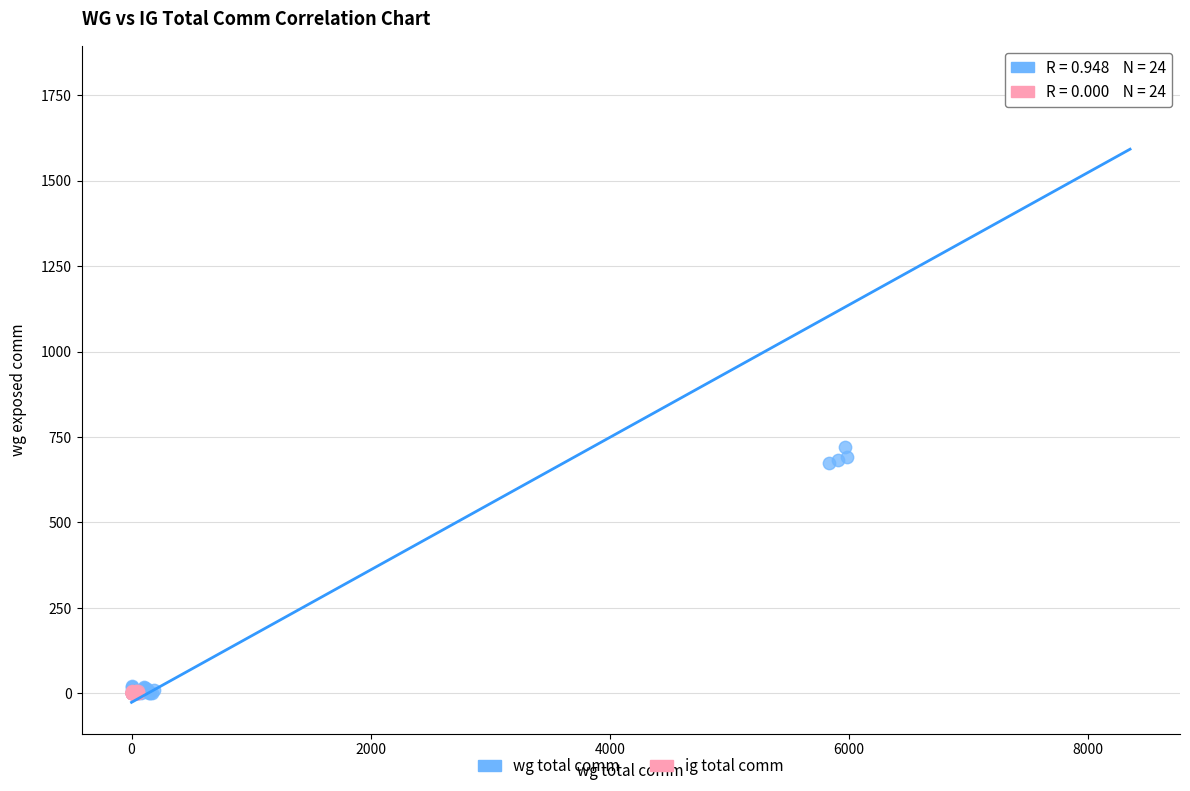

Which series has the largest Y range (max minus min)?

wg total comm